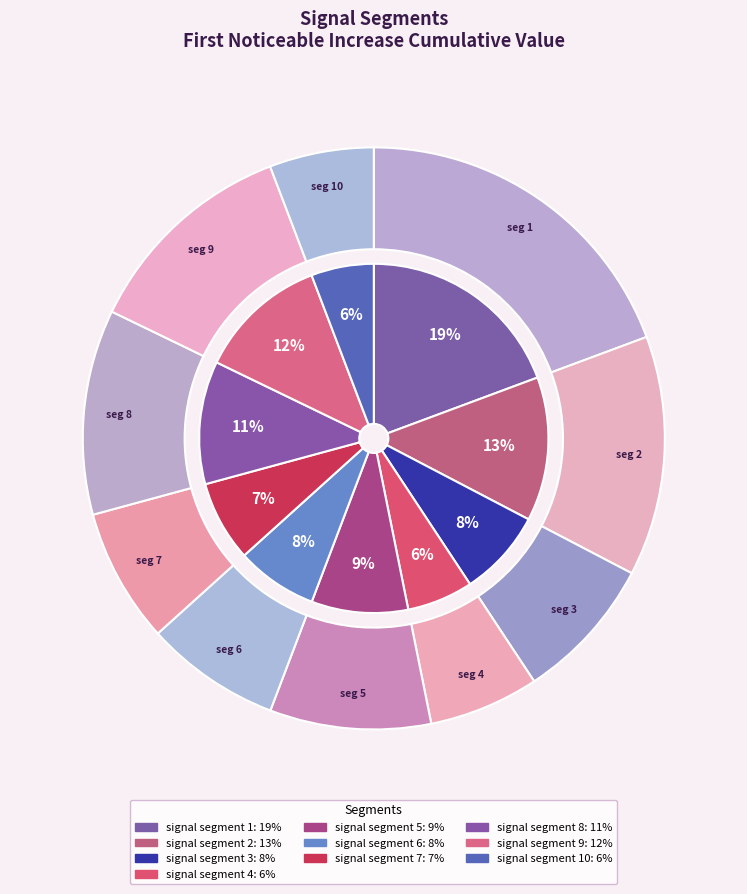

Is it true that signal segment 3 is 1% of the pie?

False